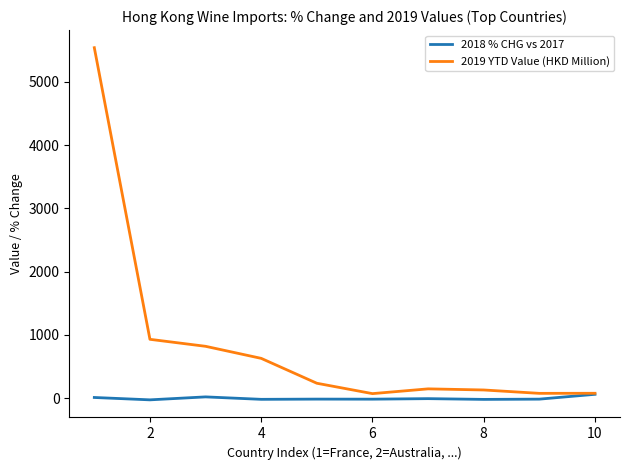

Which series has the widest spread of values?

2019 YTD Value (HKD Million)